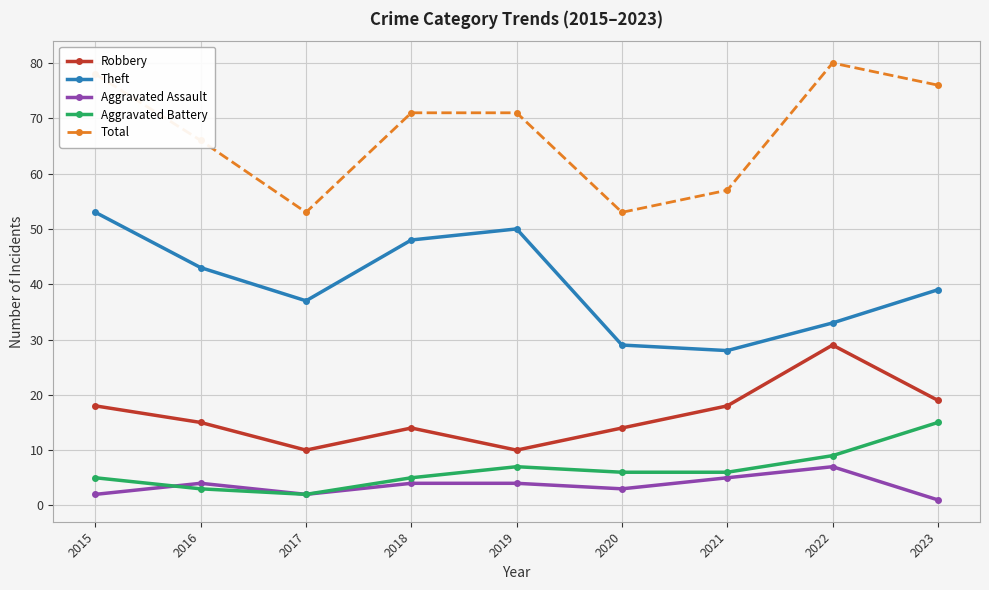

True or false: Aggravated Battery has more than 0 interior local peaks.

True